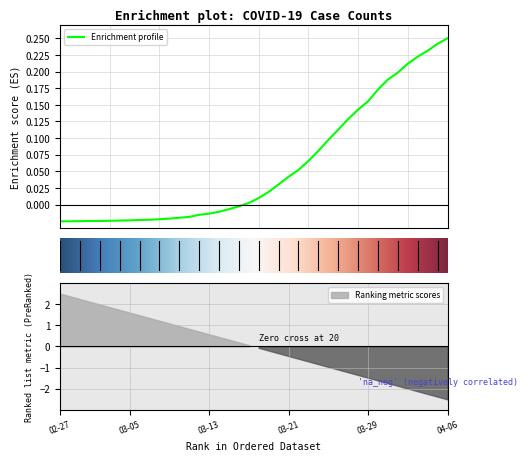

What is the sum of all values?

2.3